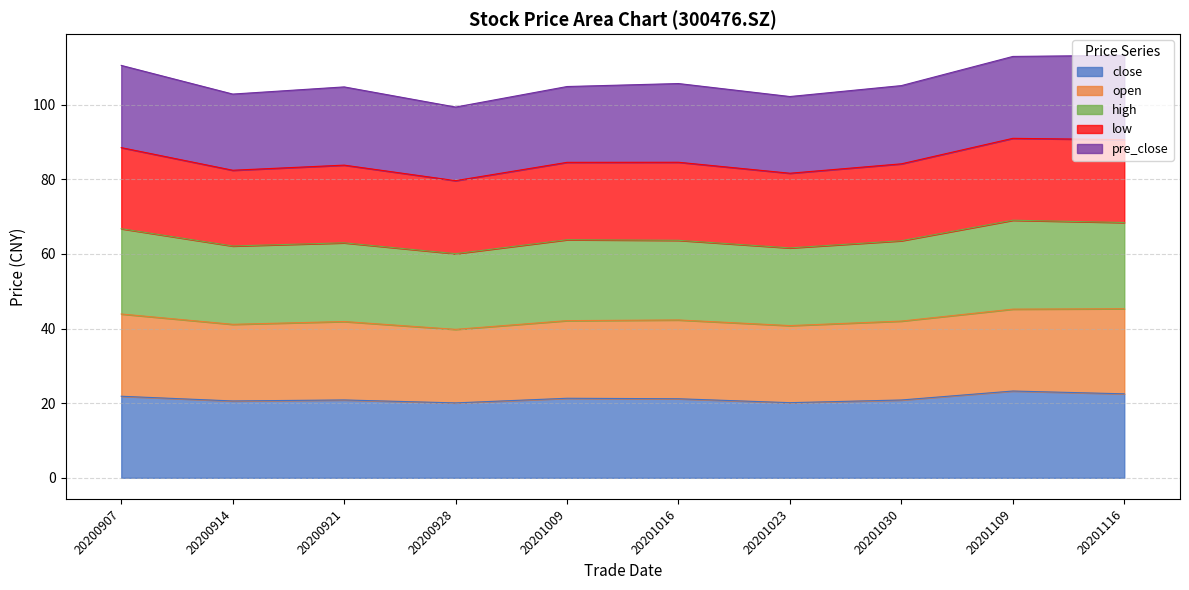

Is it true that close equals 20.1 at 20201023?

True